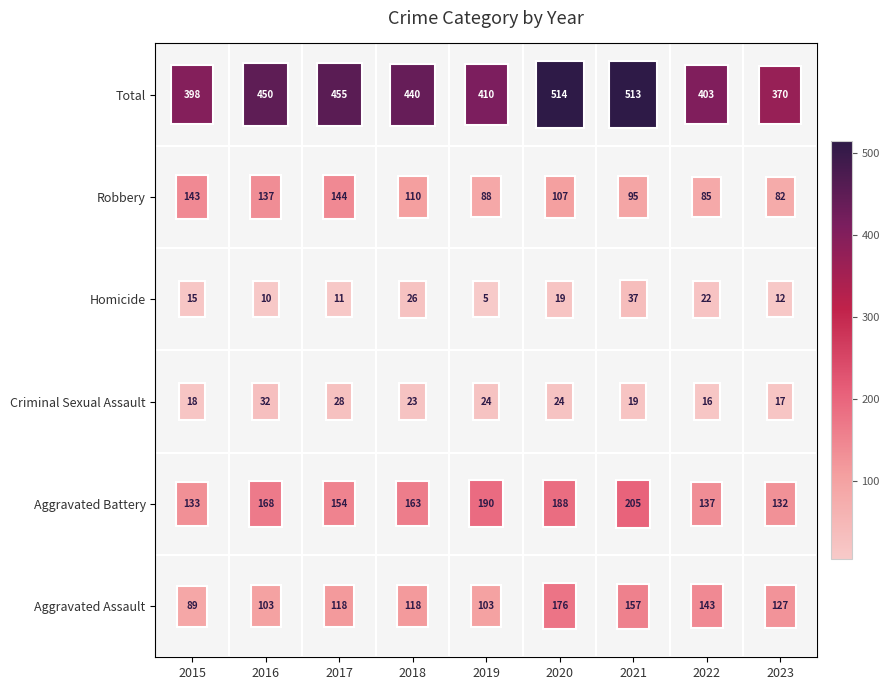

What is the difference between the highest and lowest values at 2017?

444